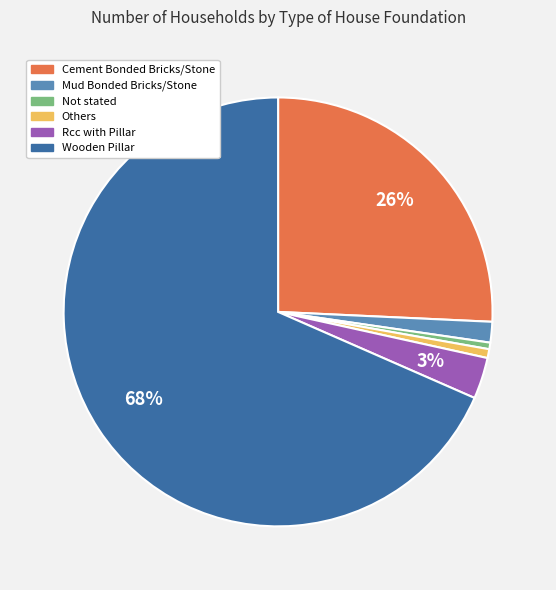

What is the ratio of the value at Others to the value at Not stated?

1.4